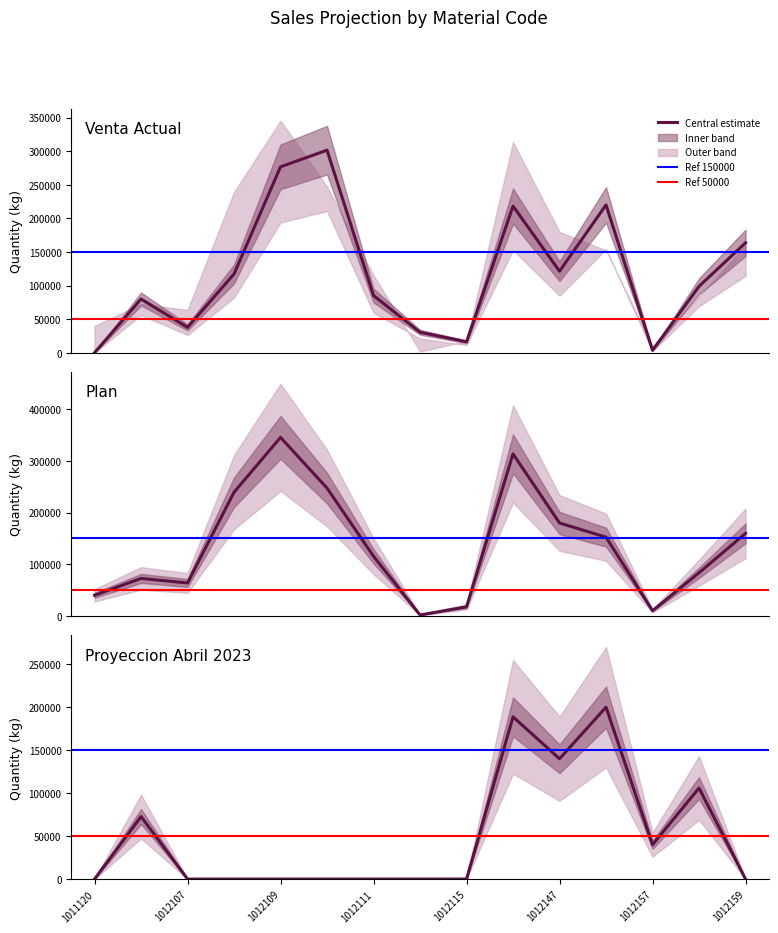

How many interior local peaks does the Venta Actual series have?

4